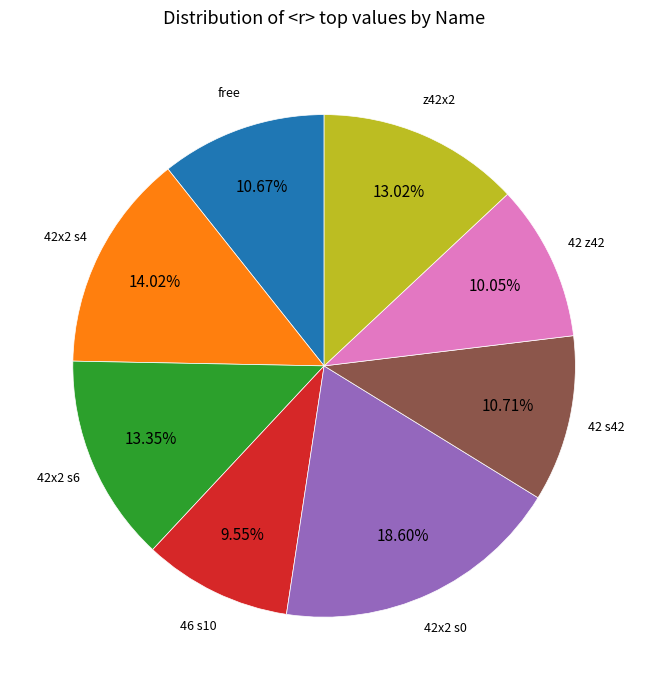

Is there any slice that represents more than half of the pie?

No